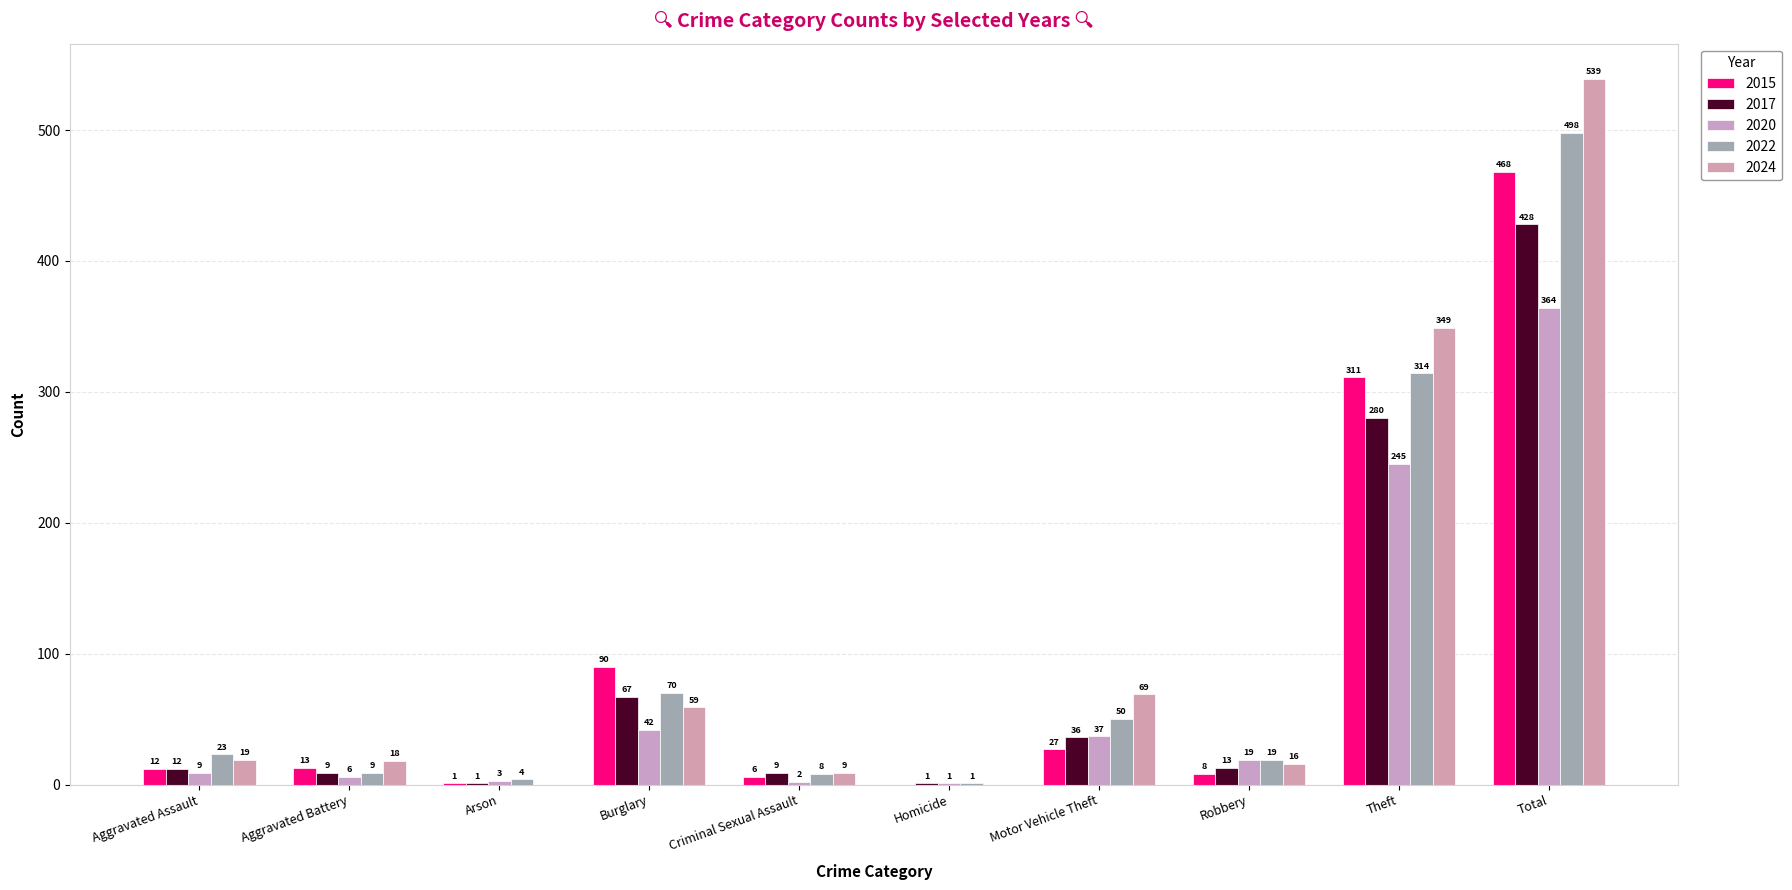

How many groups of bars are there?

10